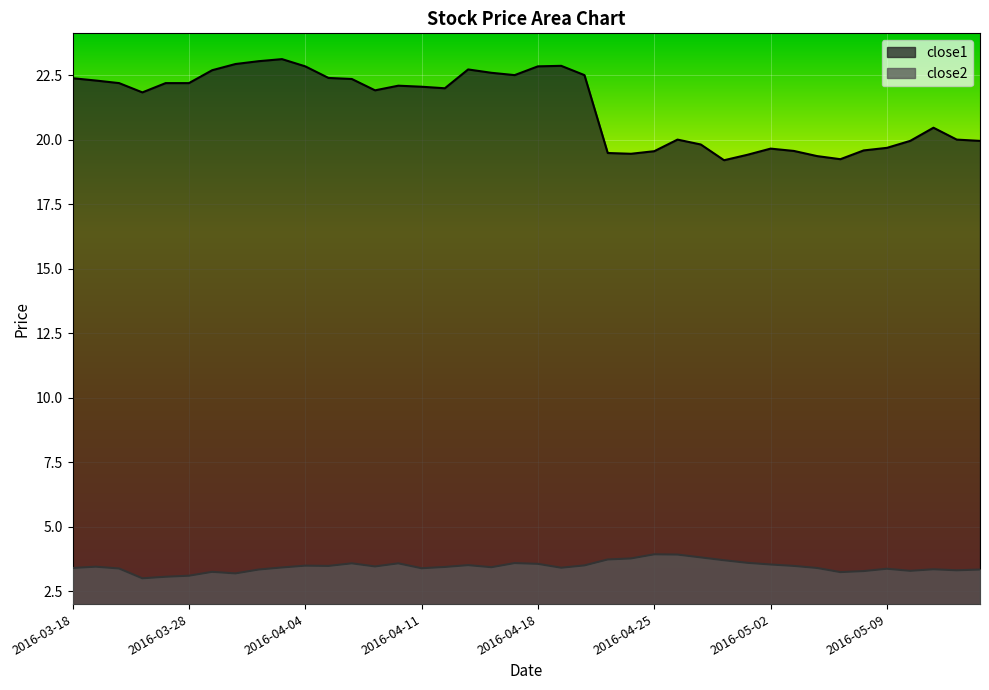

At 2016-04-08, list the series in order from smallest to largest.

close2, close1